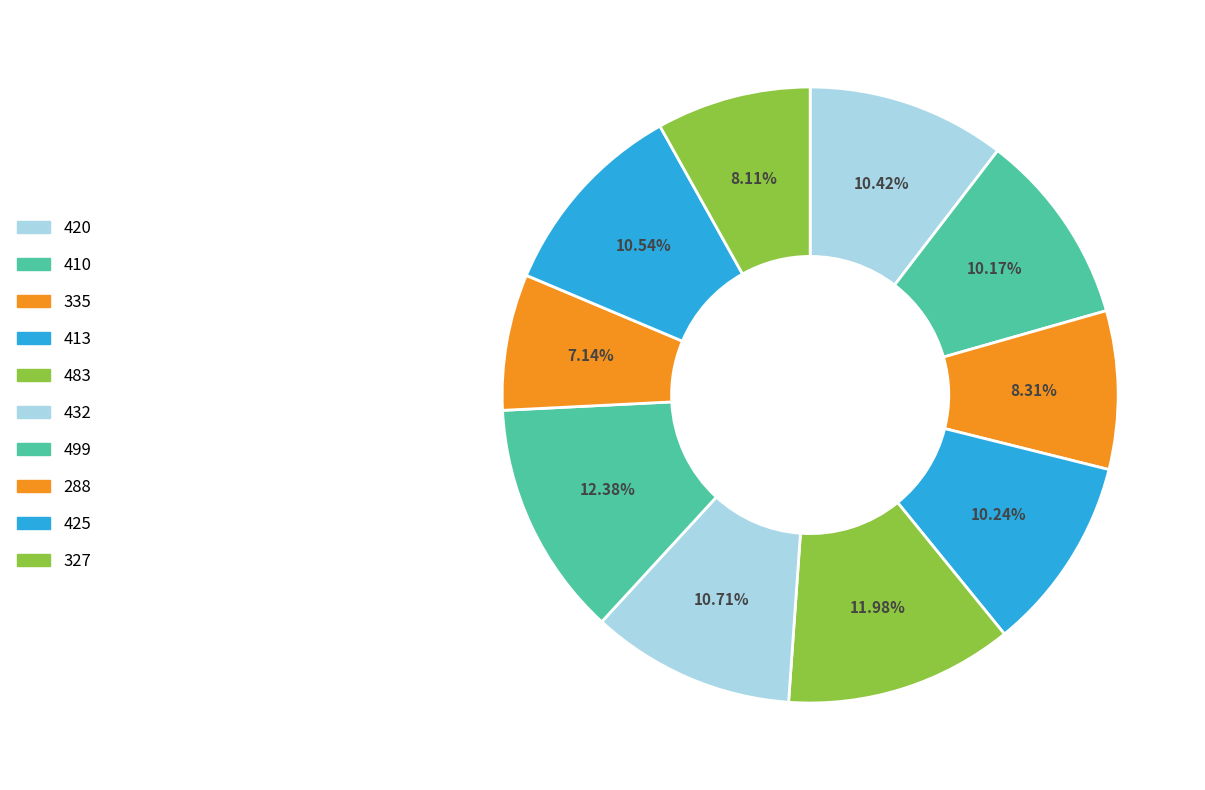

To the nearest percent, what portion does 420 represent?

10%